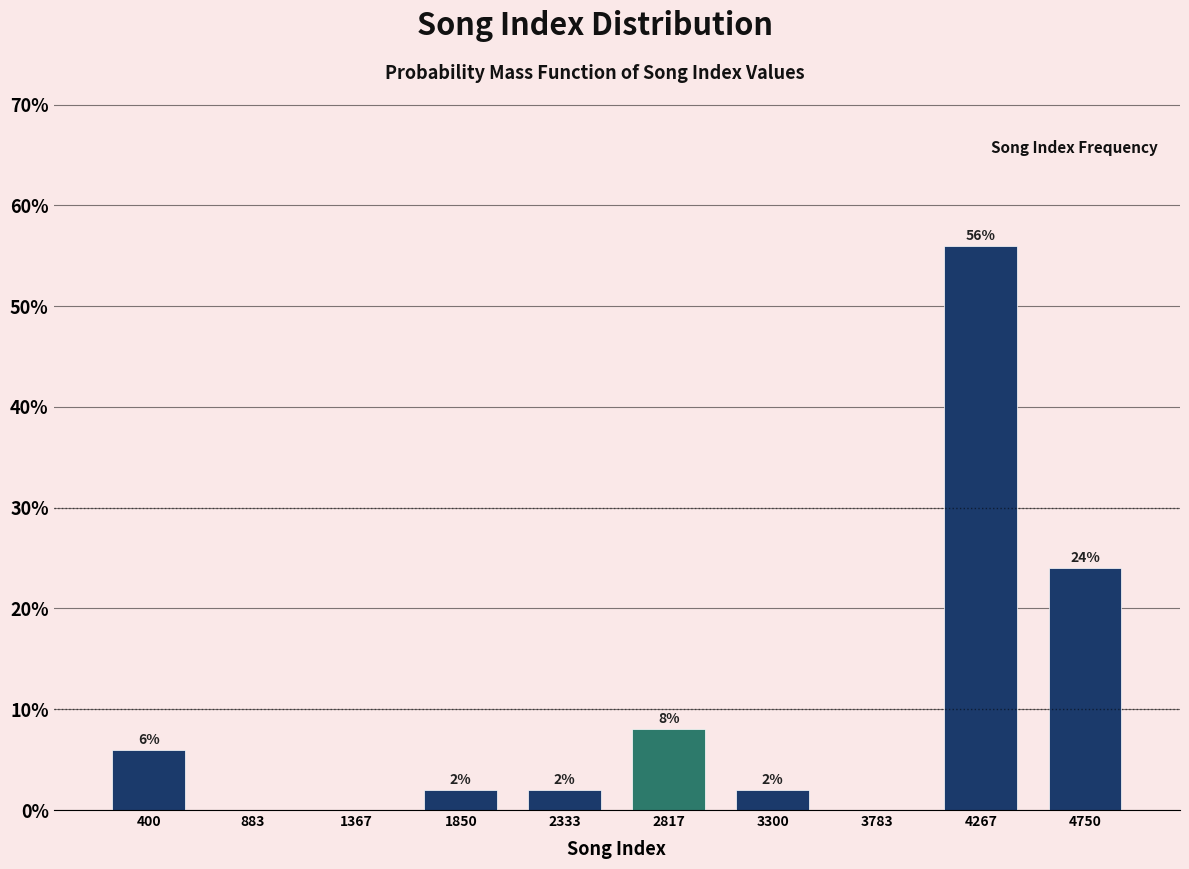

Over which range of the x-axis is the bar tallest?

4050 to 4500